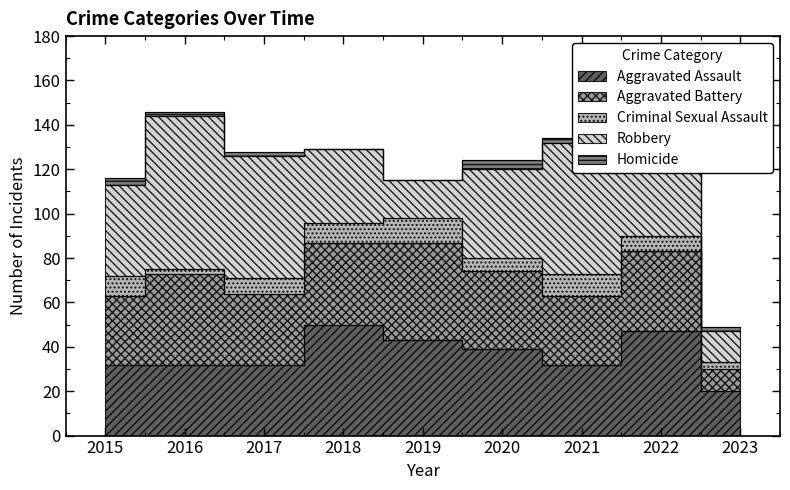

What are all the series names shown in the legend?

Aggravated Assault, Aggravated Battery, Criminal Sexual Assault, Robbery, Homicide